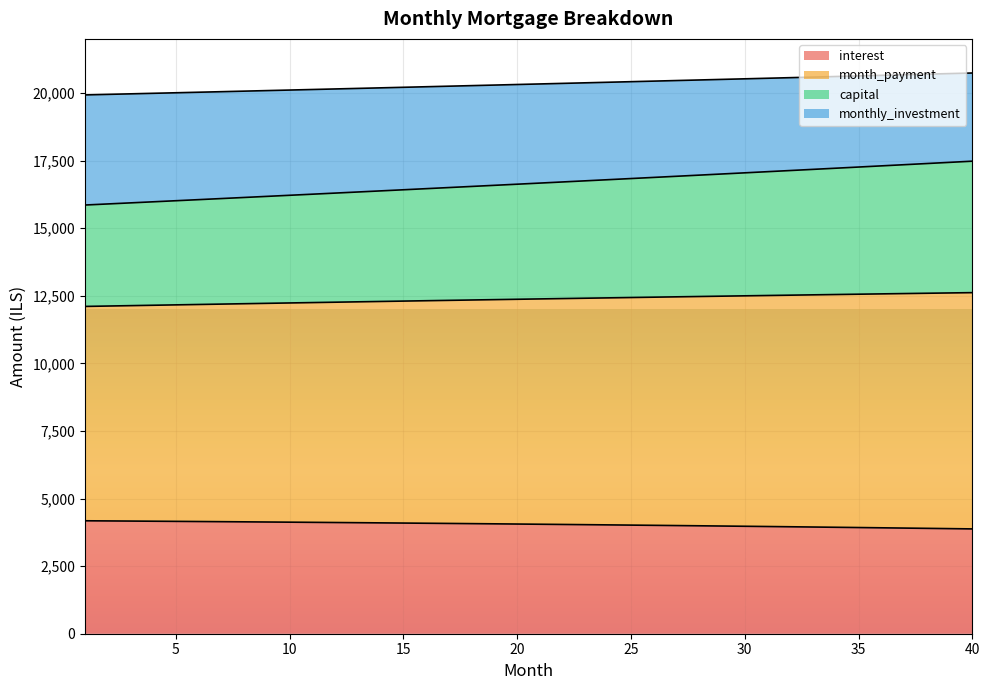

What are all the series names shown in the legend?

interest, month_payment, capital, monthly_investment